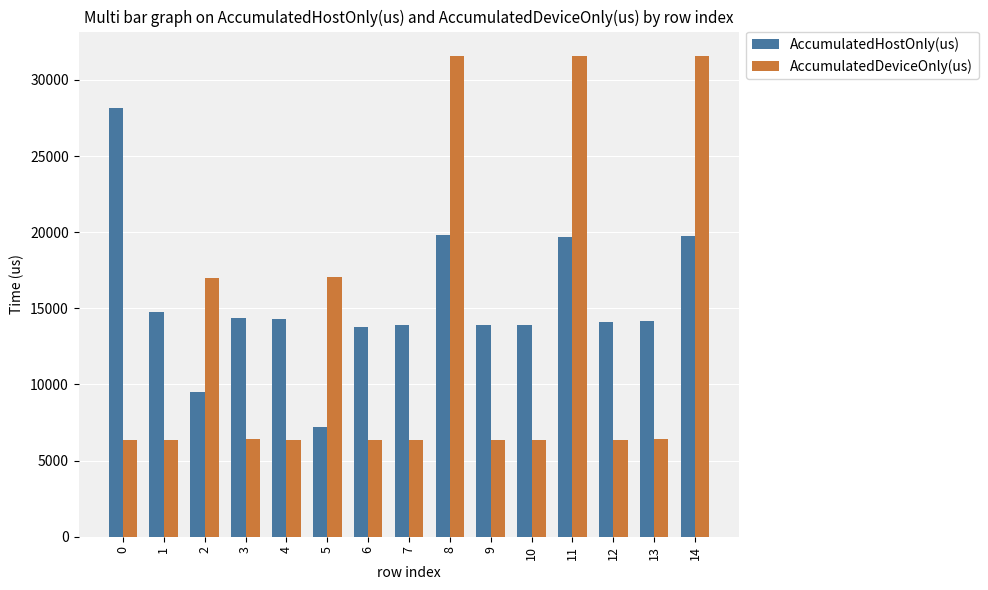

What is the sum of all AccumulatedDeviceOnly(us) values?

192409.2